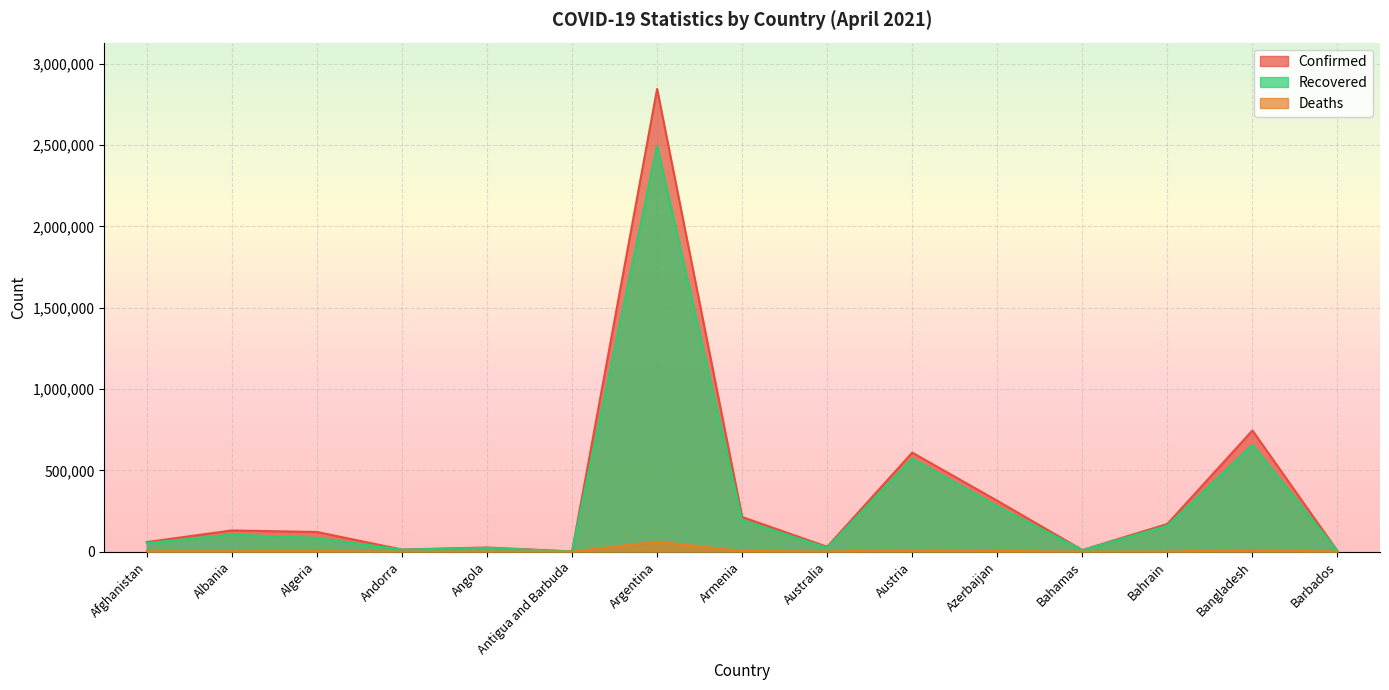

Rank the categories by Recovered value from highest to lowest.

Argentina, Bangladesh, Austria, Azerbaijan, Armenia, Bahrain, Albania, Algeria, Afghanistan, Australia, Angola, Andorra, Bahamas, Barbados, Antigua and Barbuda